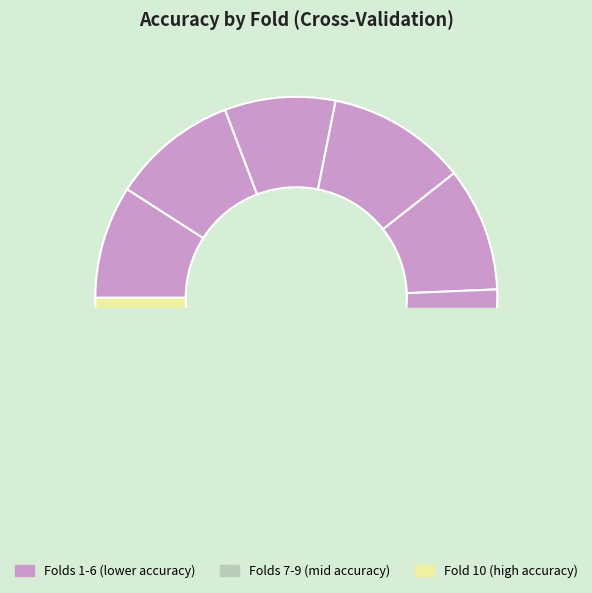

Is there any slice that represents more than half of the pie?

No